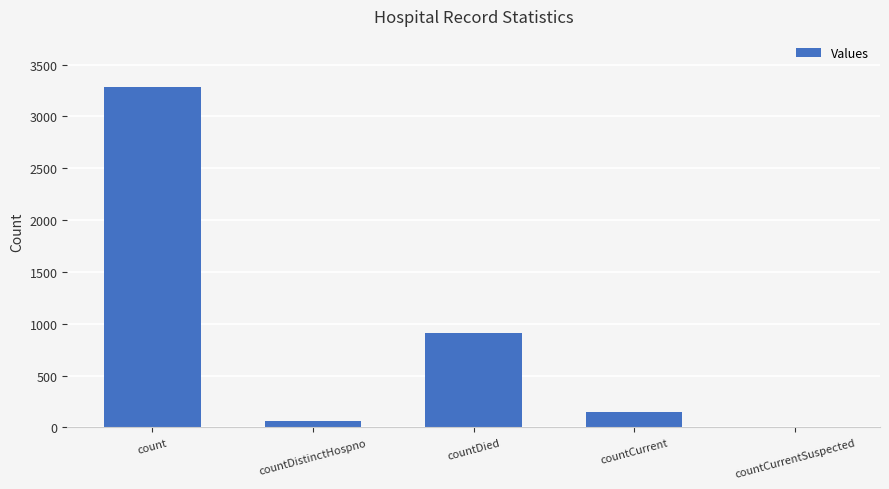

How many distinct data groups are displayed?

1